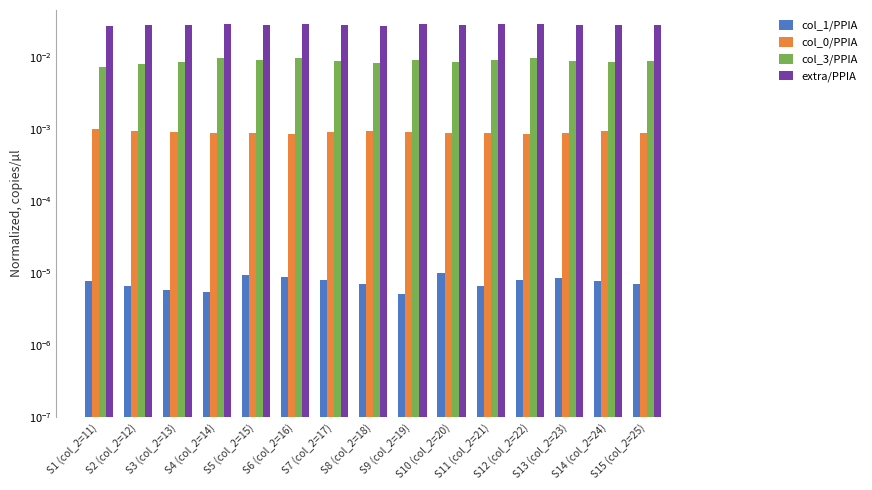

Between S12 (col_2=22) and S15 (col_2=25), which is larger?

S12 (col_2=22)